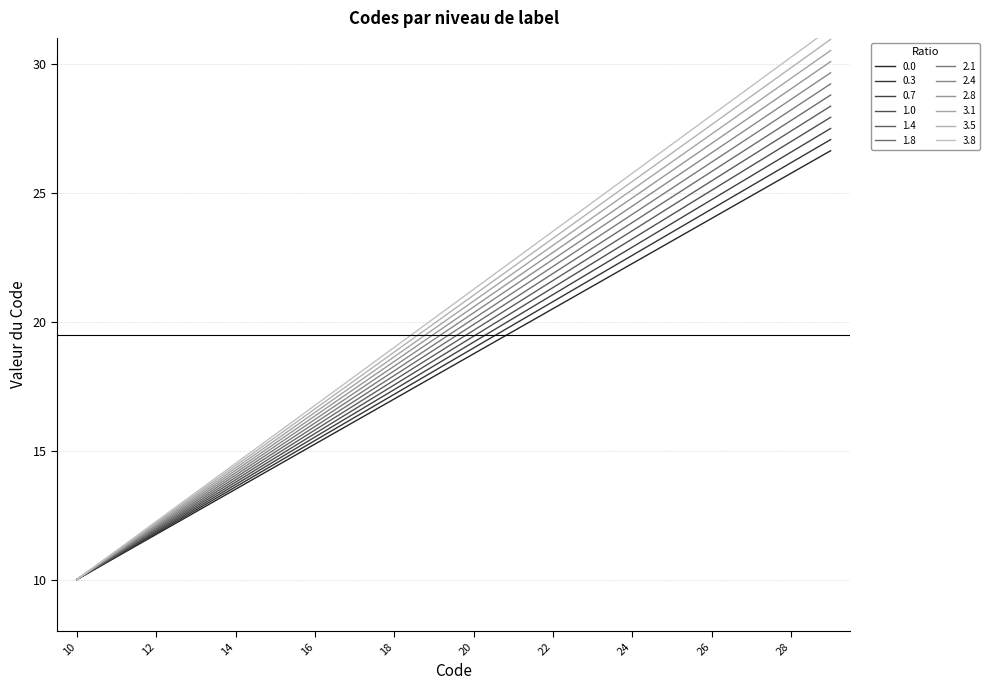

What is the change in value from 21 to 22?

+0.9